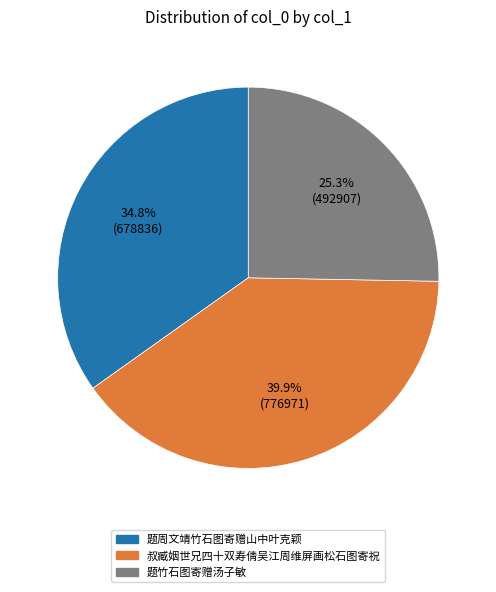

What is the smallest slice in the pie chart?

题竹石图寄赠汤子敏